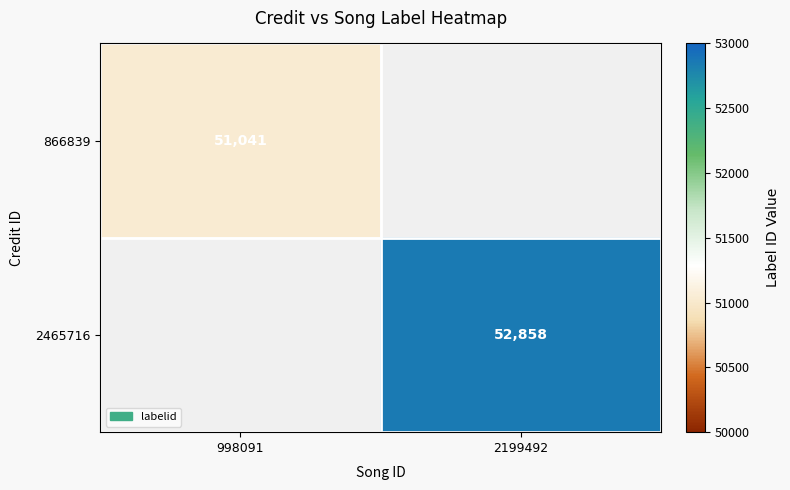

The 866839 series shows 16174 at 998091. True or false?

False